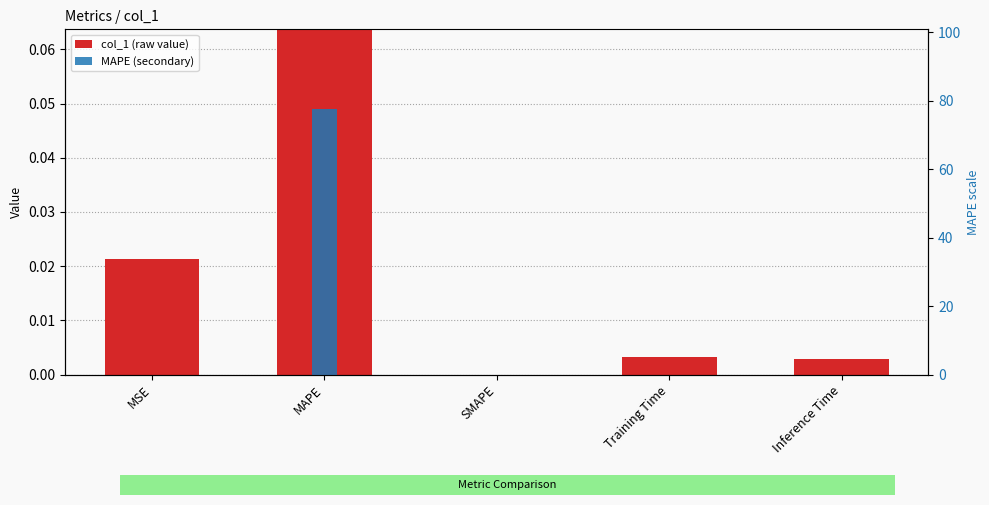

Which label corresponds to the largest value in the chart?

MAPE